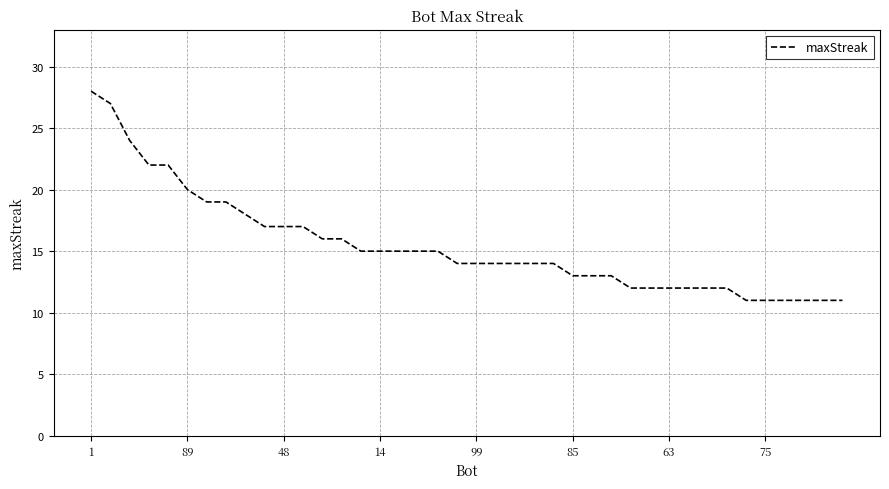

What is the greatest value displayed?

28